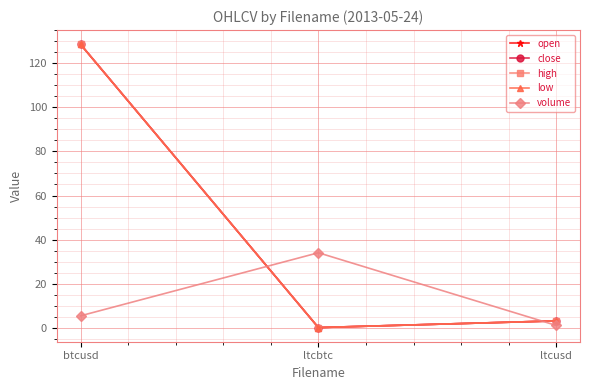

Is this an area chart (filled region under the line)?

No